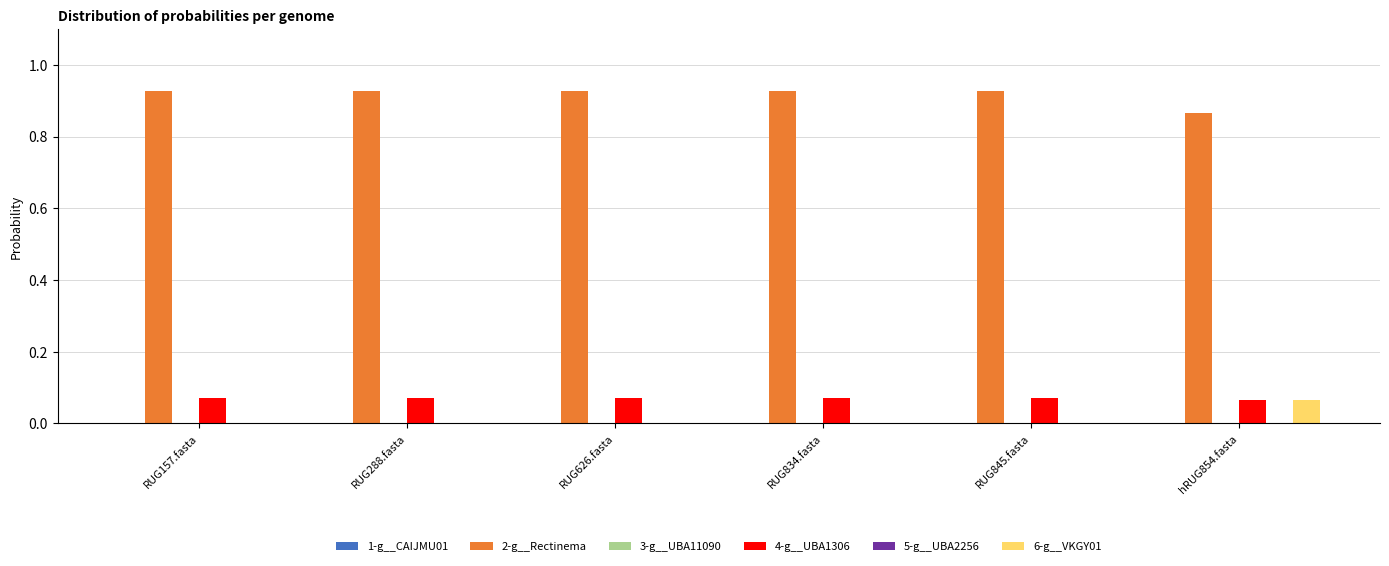

The value of 2-g__Rectinema at RUG288.fasta is 0.3. True or false?

False